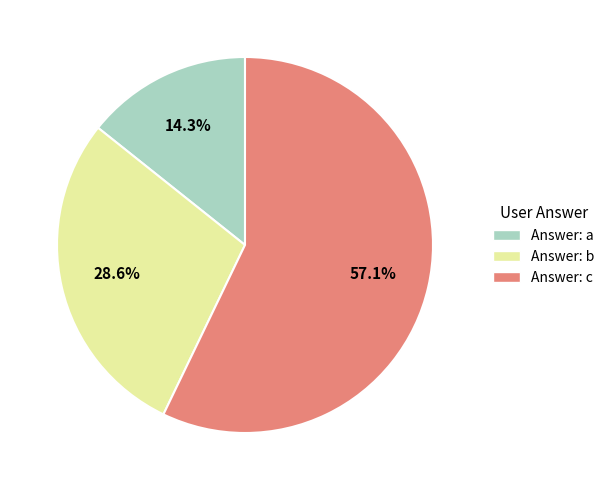

Is there a majority slice in this chart?

Yes